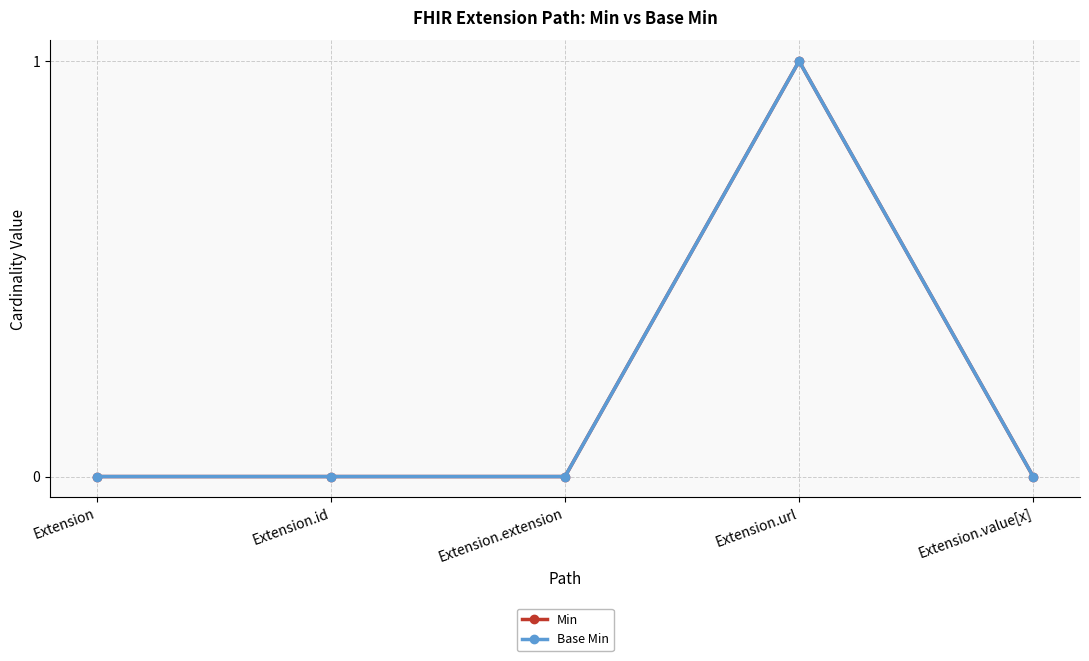

List the series in order of their peak value, highest first.

Min, Base Min